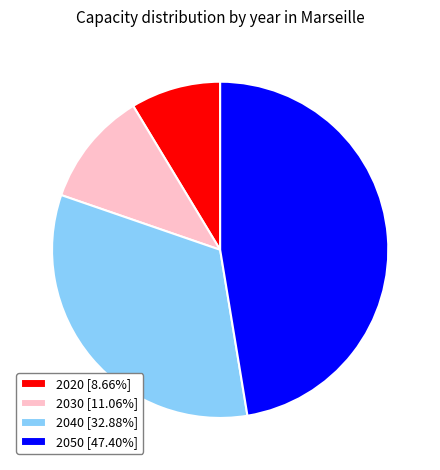

How many segments does this pie chart have?

4